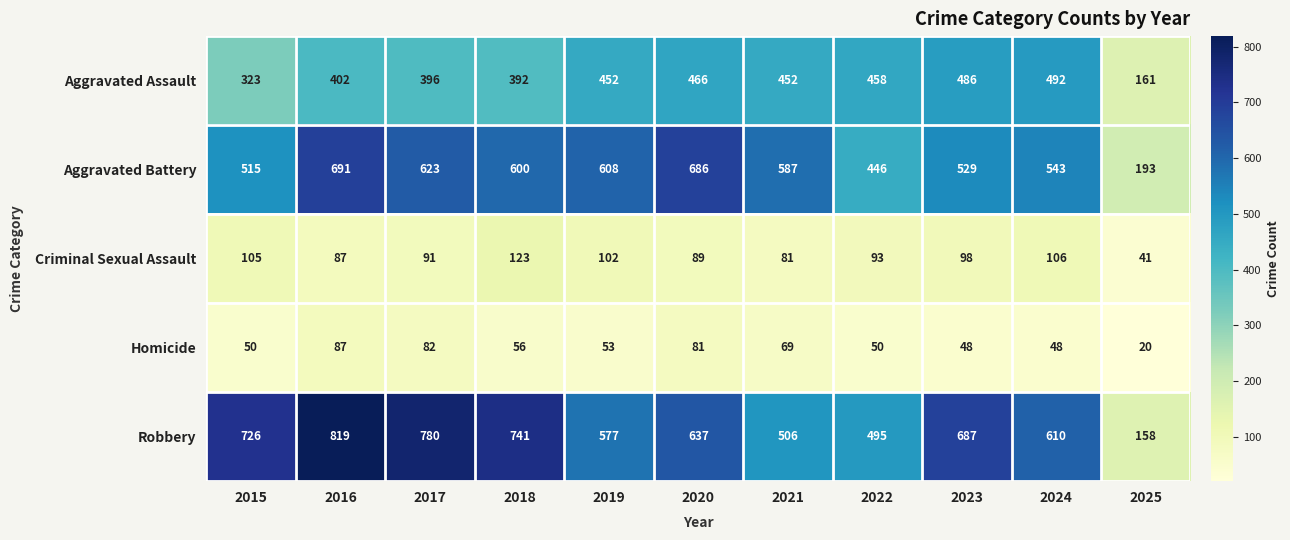

What is the average value of the Aggravated Assault series?

407